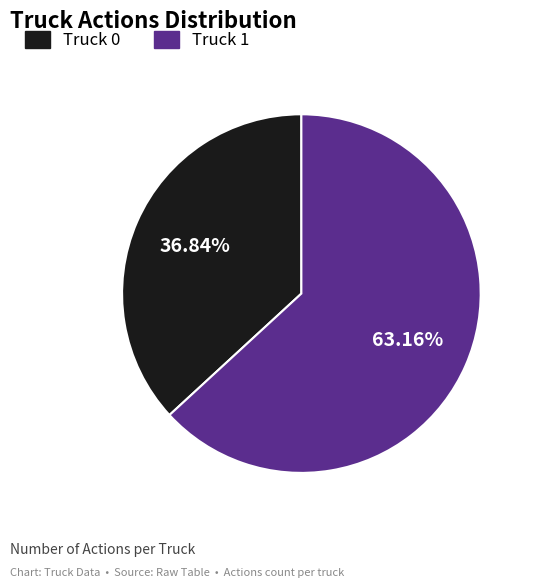

Combined, what portion of the pie is Truck 0 and Truck 1?

100.0%